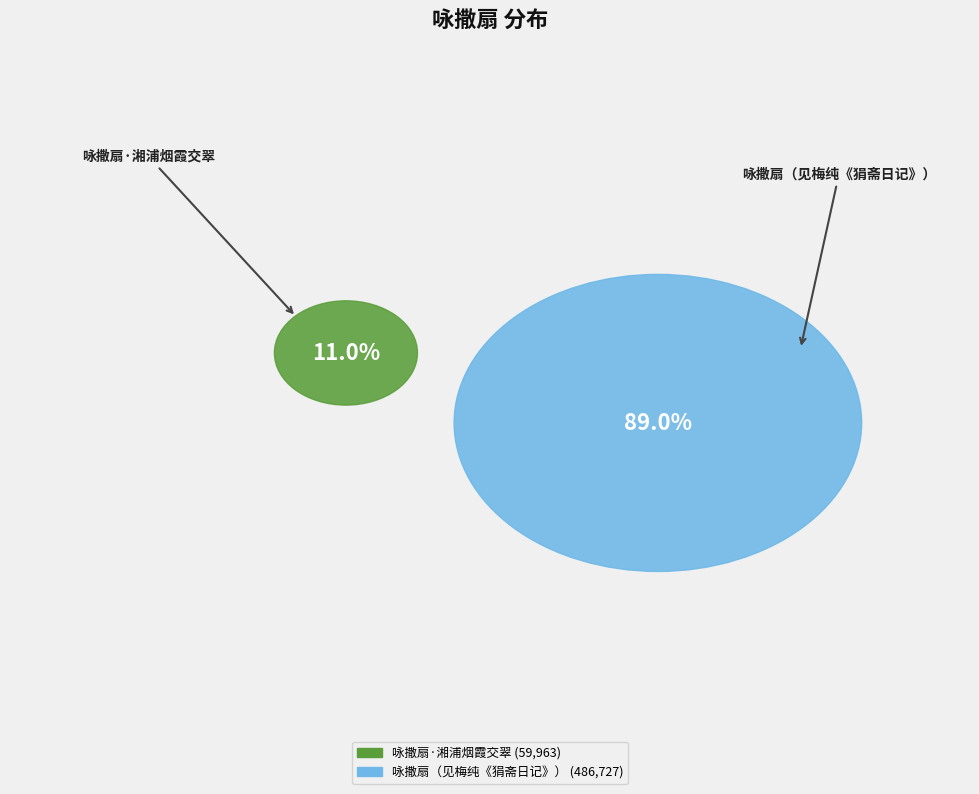

To the nearest percent, what is the average slice percentage?

50%